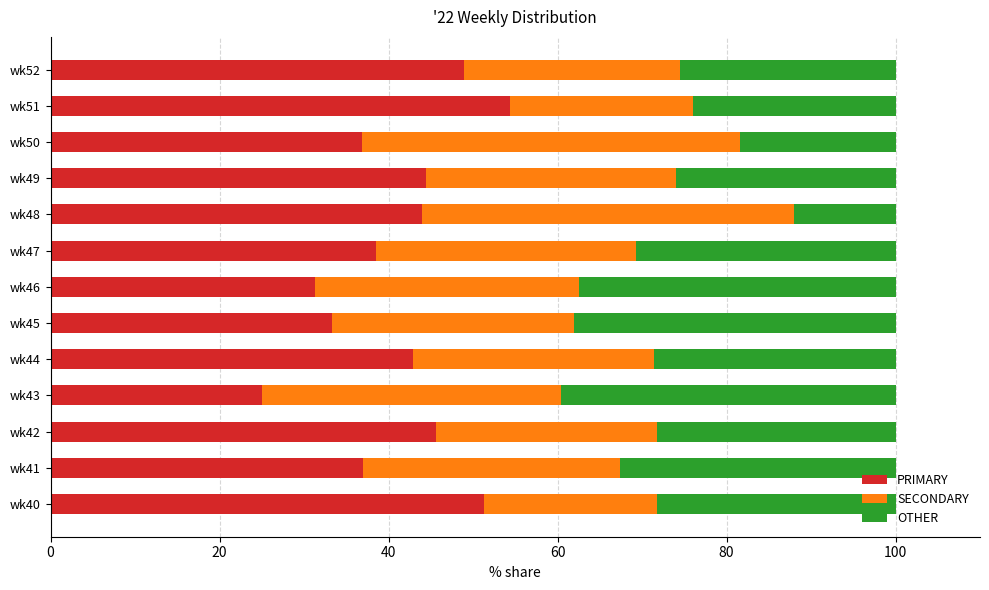

Which category has the highest value in the PRIMARY series?

wk51